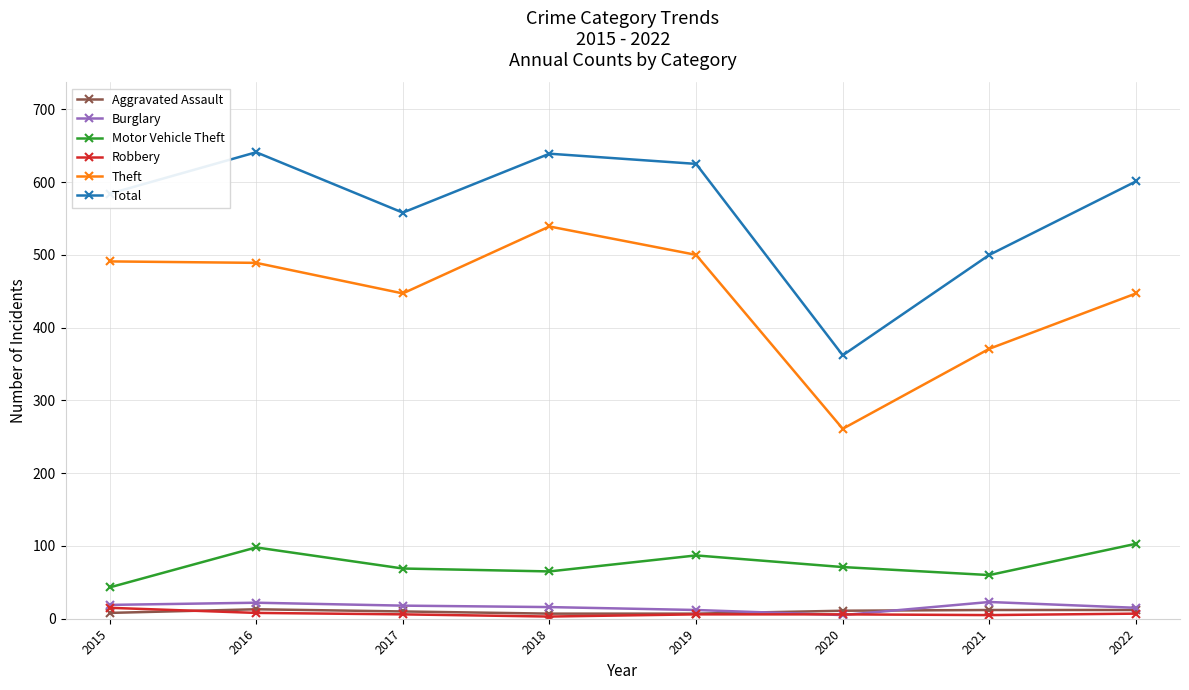

How many lines are shown in the chart?

6